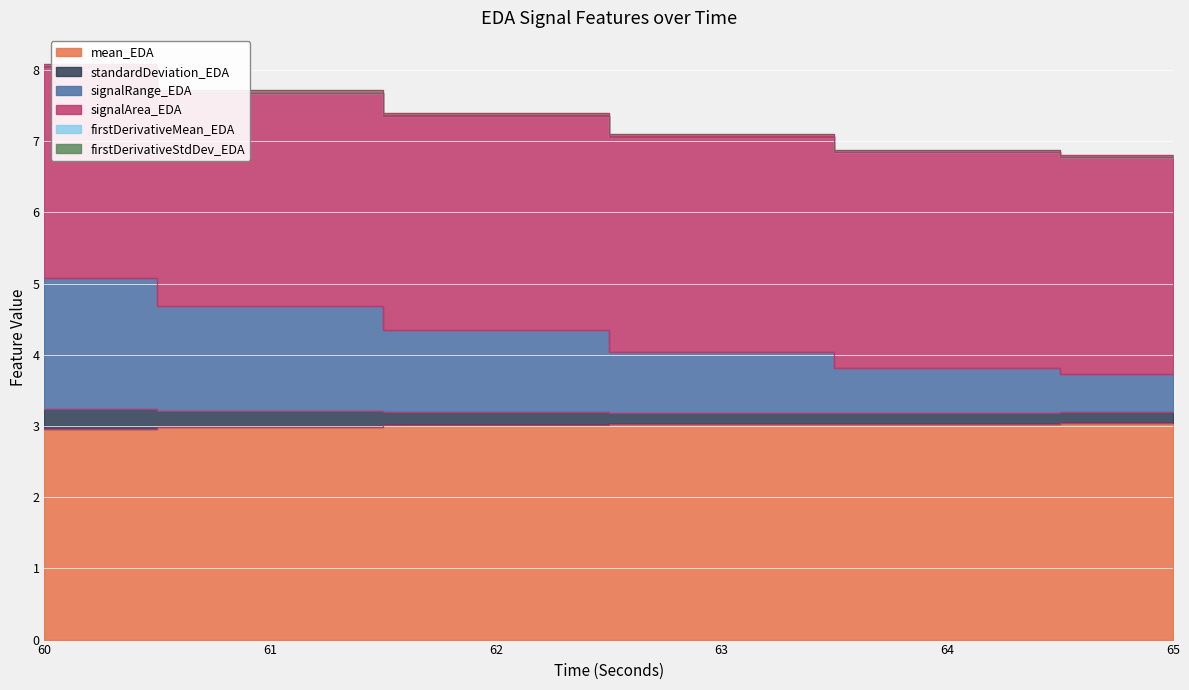

What is the spread (max minus min) of values at 63?

4.1